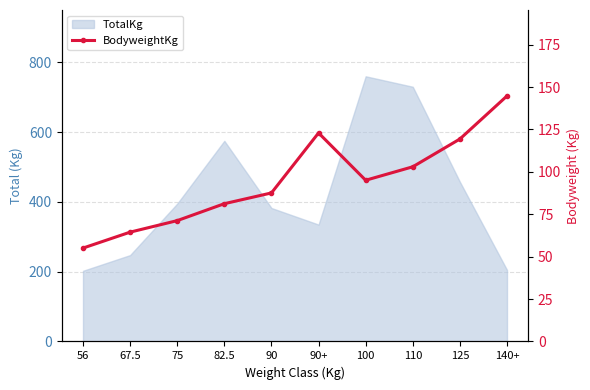

How many lines are shown in the chart?

1